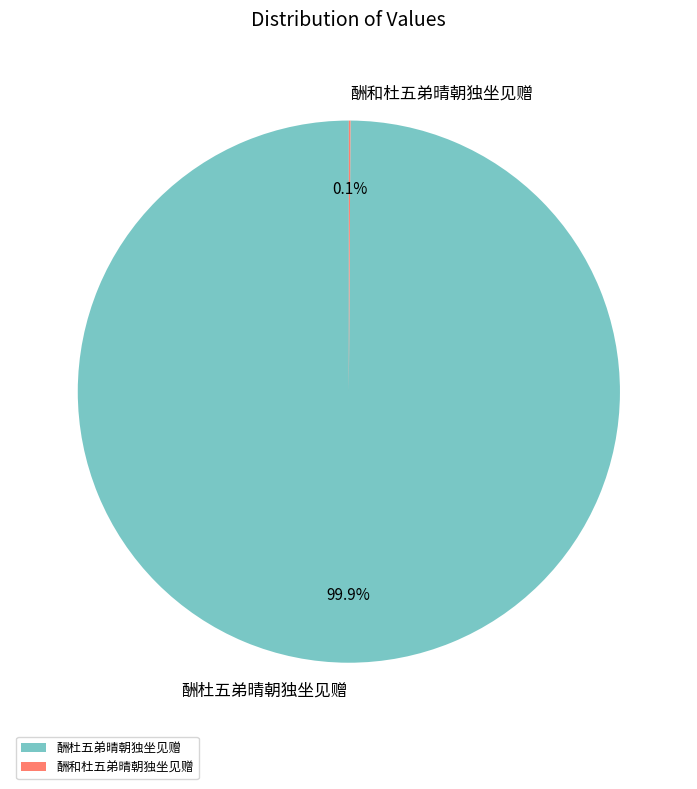

What is the majority slice?

酬杜五弟晴朝独坐见赠